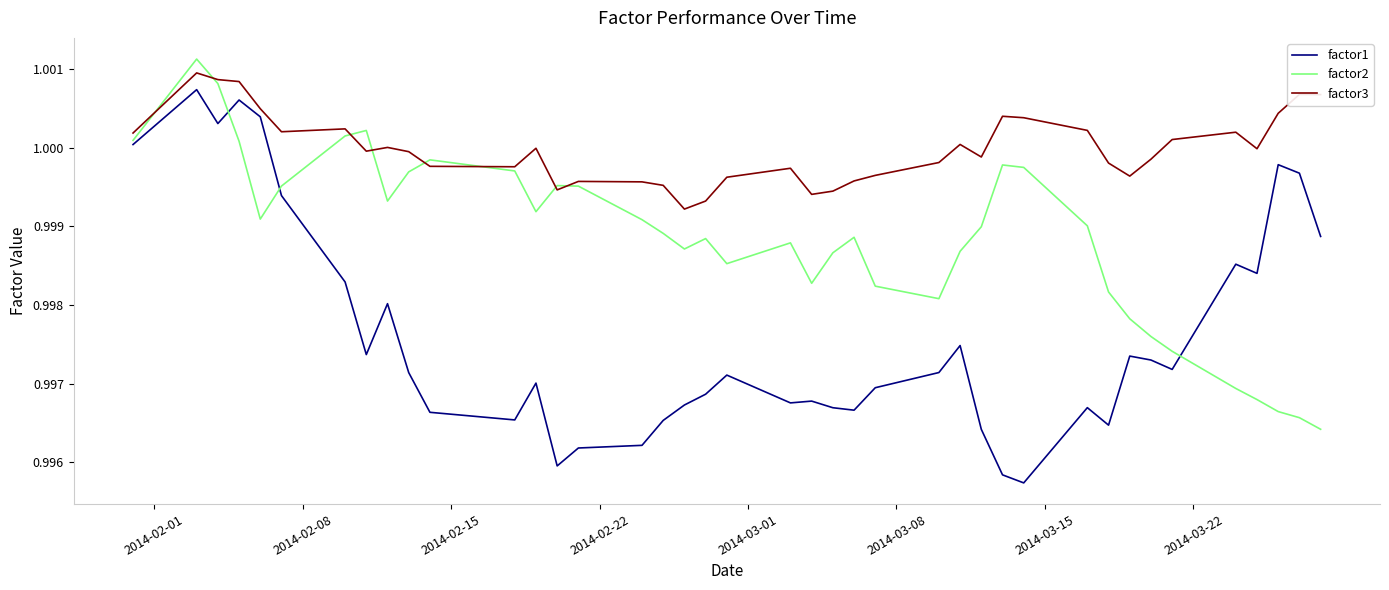

True or false: factor2 and factor3 intersect in this chart.

True